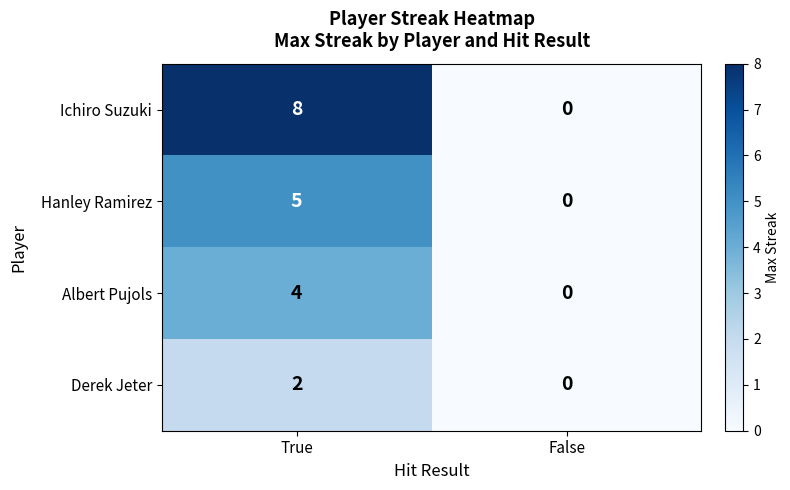

Which series has the largest range (max minus min)?

Ichiro Suzuki